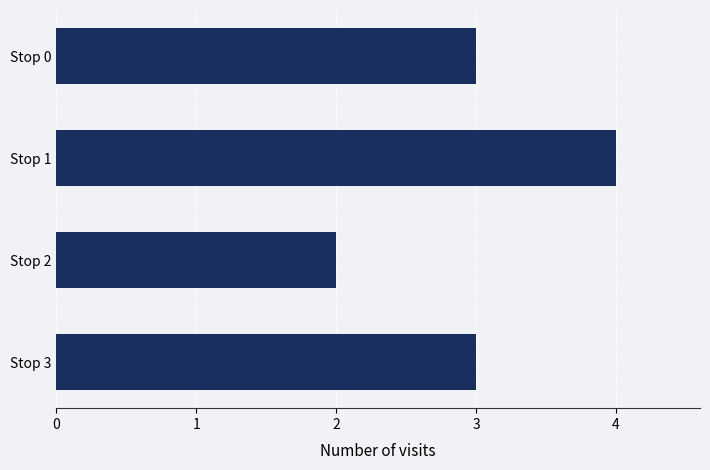

How many distinct data groups are displayed?

1